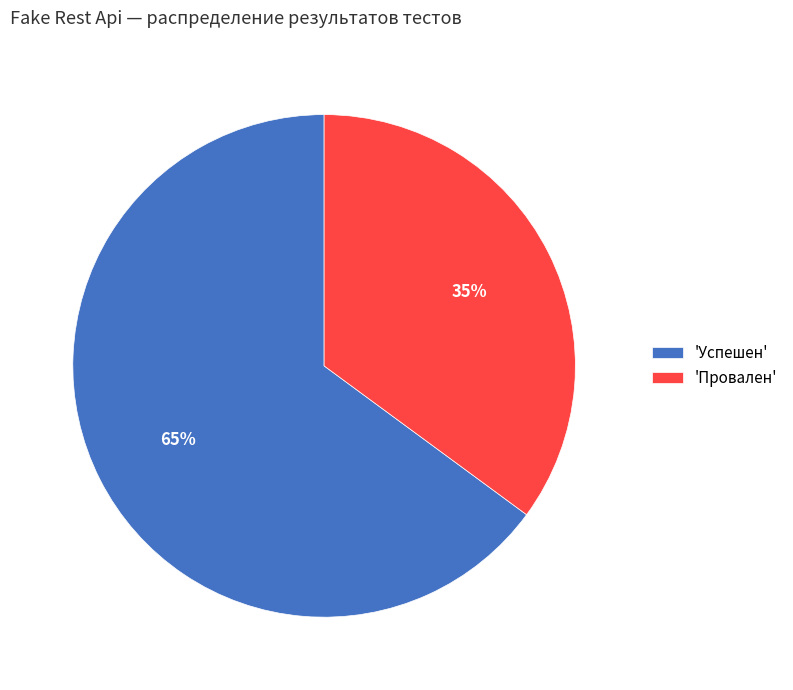

Between 'Провален' and 'Успешен', which is larger?

'Успешен'